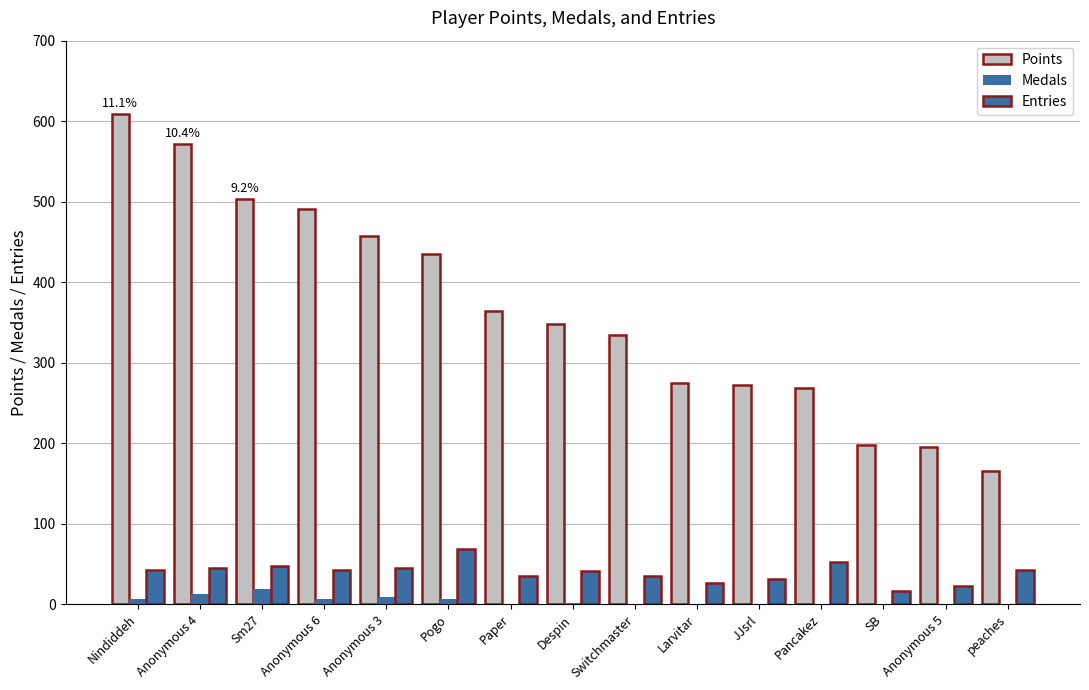

The value of Entries at Anonymous 6 is 42. True or false?

True